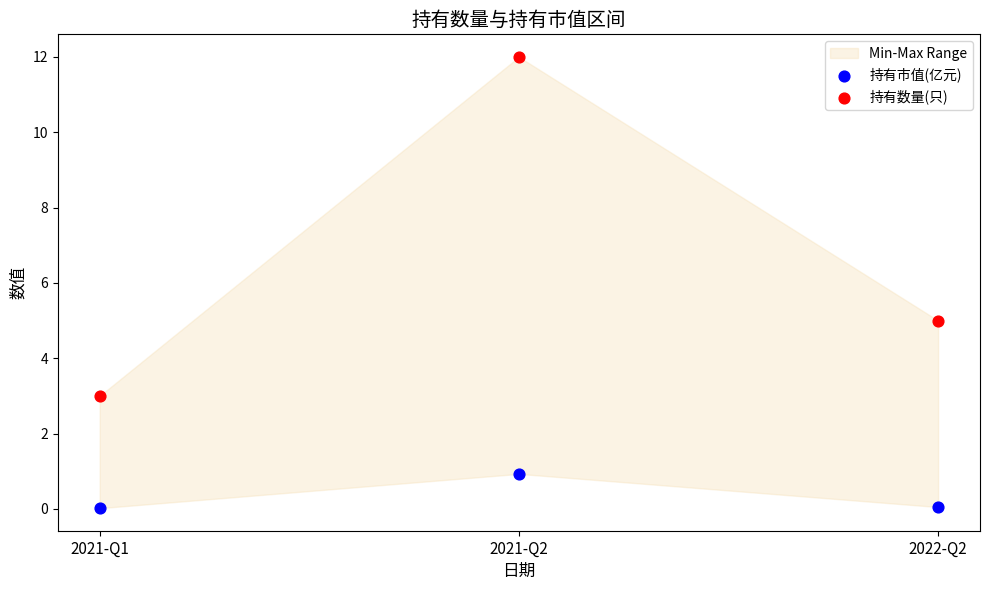

Which series contains the highest Y value?

持有数量(只)